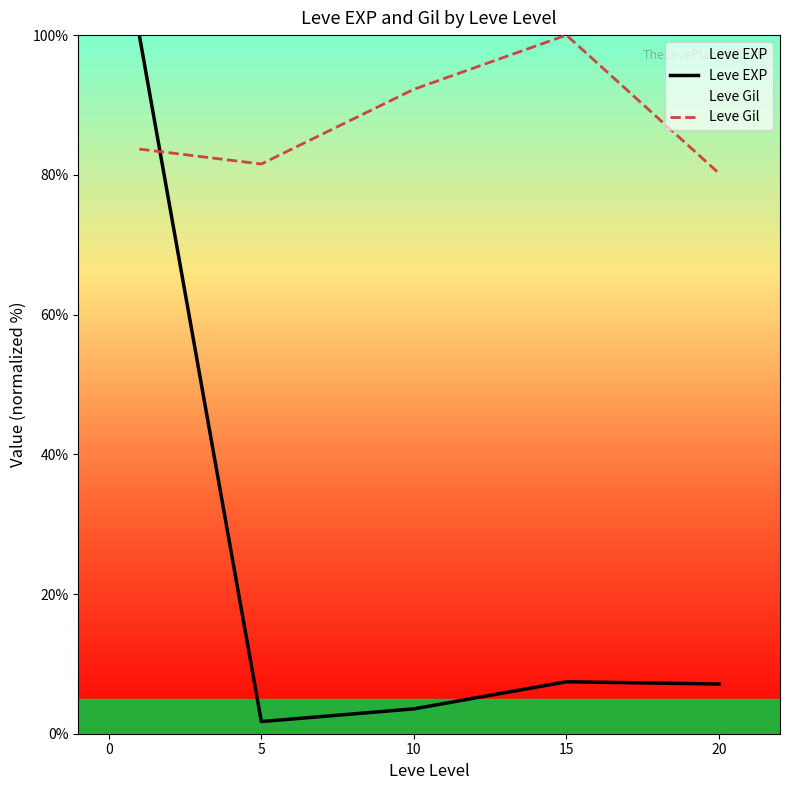

At 5, list the series in order from largest to smallest.

Leve Gil, Leve EXP